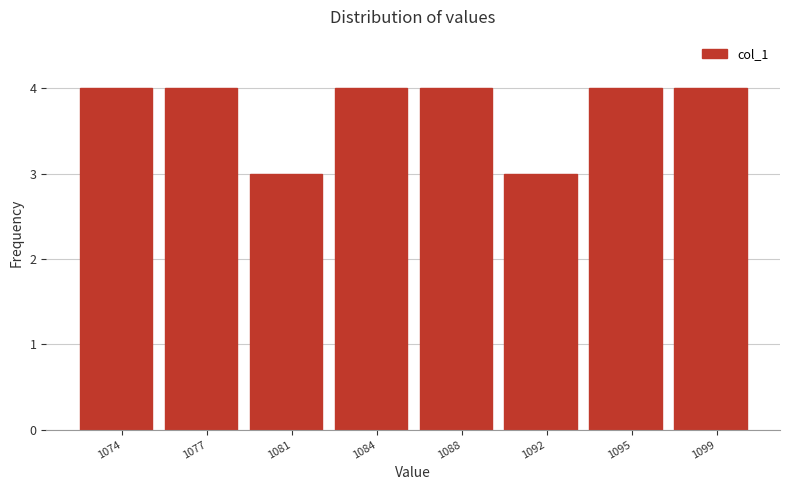

Reading left to right, extract all data points from this chart.

1074=4	1077=4	1081=3	1084=4	1088=4	1092=3	1095=4	1099=4